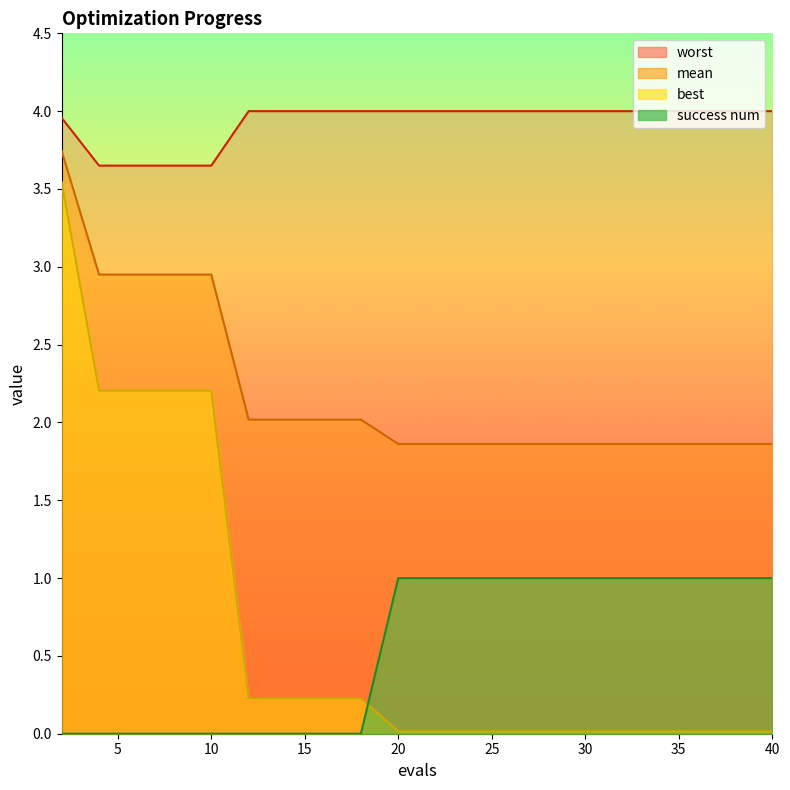

What is the approximate value of mean at 4?

3.0